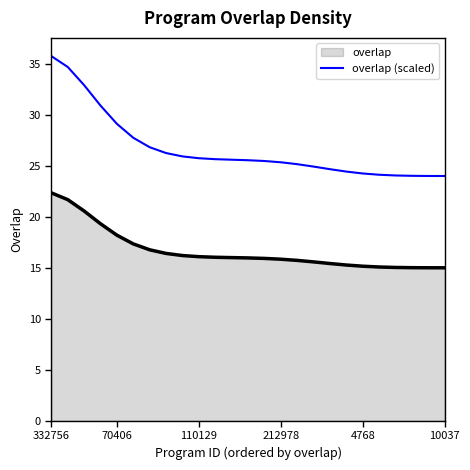

What is the difference between the maximum and minimum values in the overlap (scaled) series?

11.8